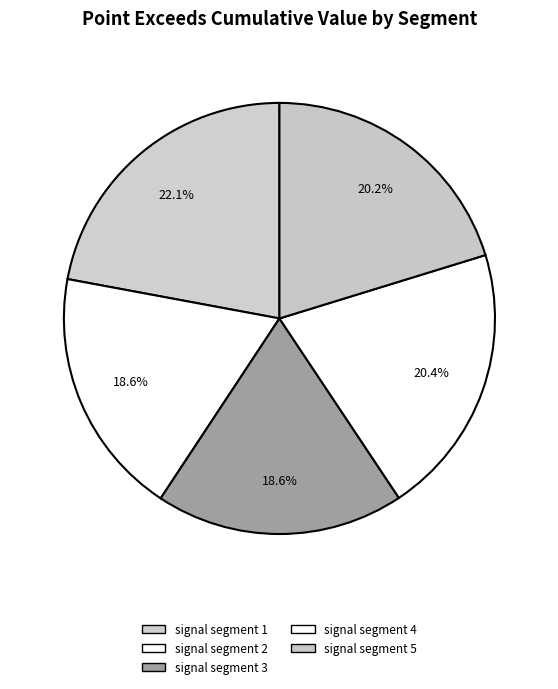

How many slices are in this pie chart?

5